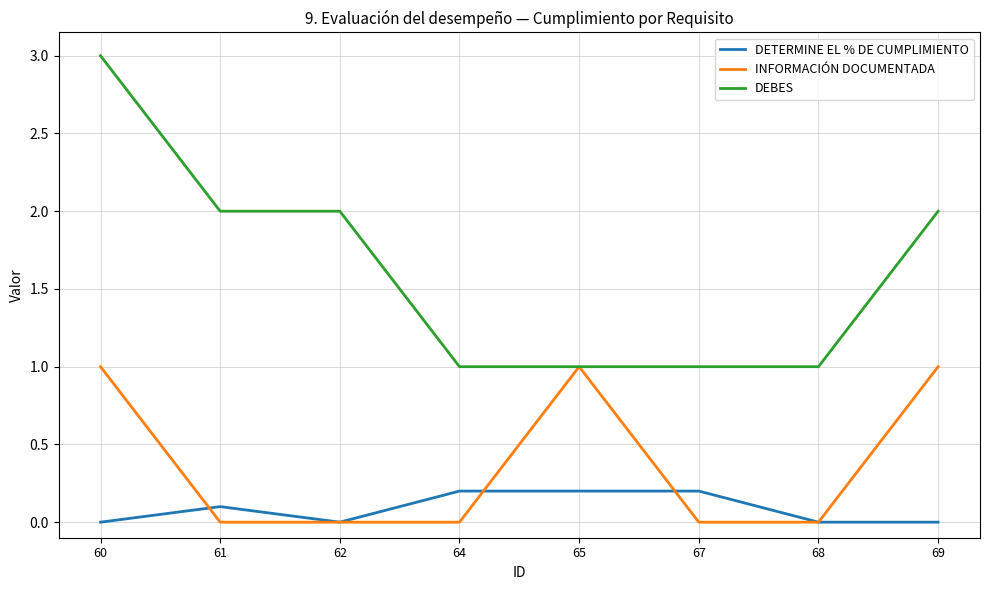

List the series in order of their overall mean, highest first.

DEBES, INFORMACIÓN DOCUMENTADA, DETERMINE EL % DE CUMPLIMIENTO